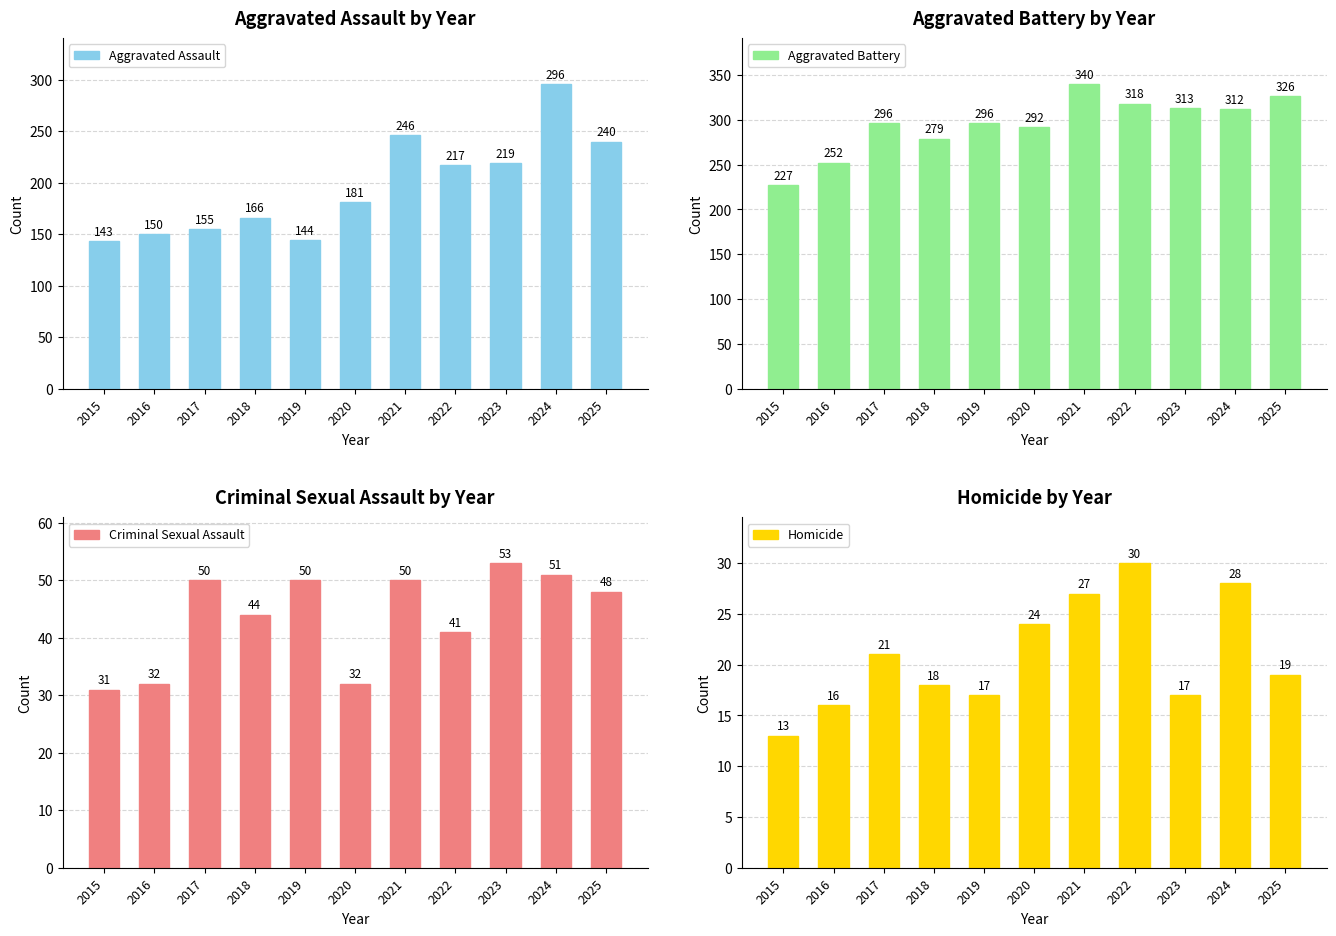

What is the approximate value of Aggravated Assault at 2015?

143